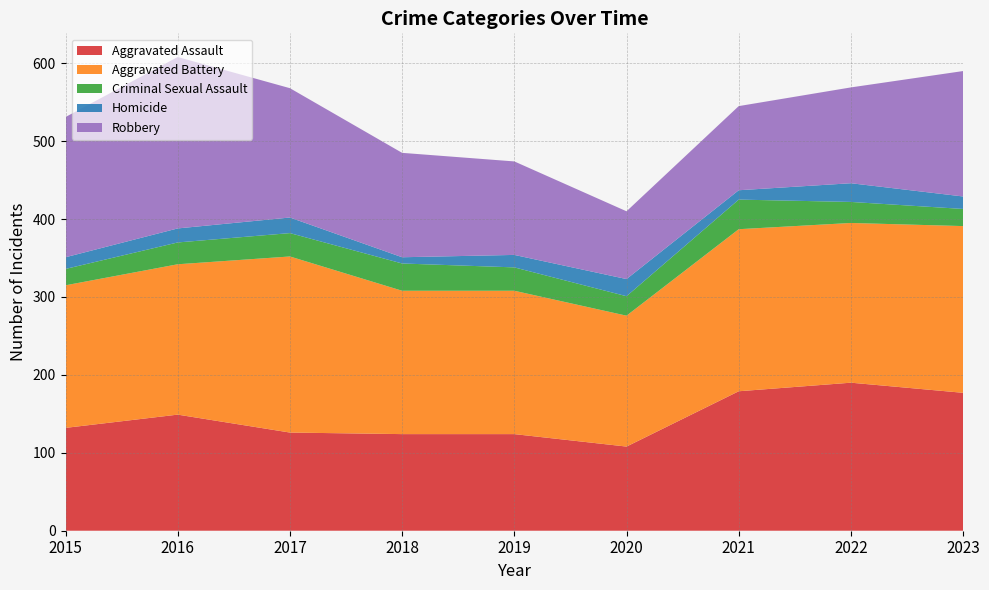

Reading left to right, transcribe all the data shown in this chart.

Aggravated Assault: 132	149	126	124	124	108	179	190	177
Aggravated Battery: 183	193	226	184	184	168	208	205	214
Criminal Sexual Assault: 21	28	30	35	30	25	38	27	22
Homicide: 15	18	20	8	16	22	12	24	16
Robbery: 180	220	166	134	120	87	108	123	161